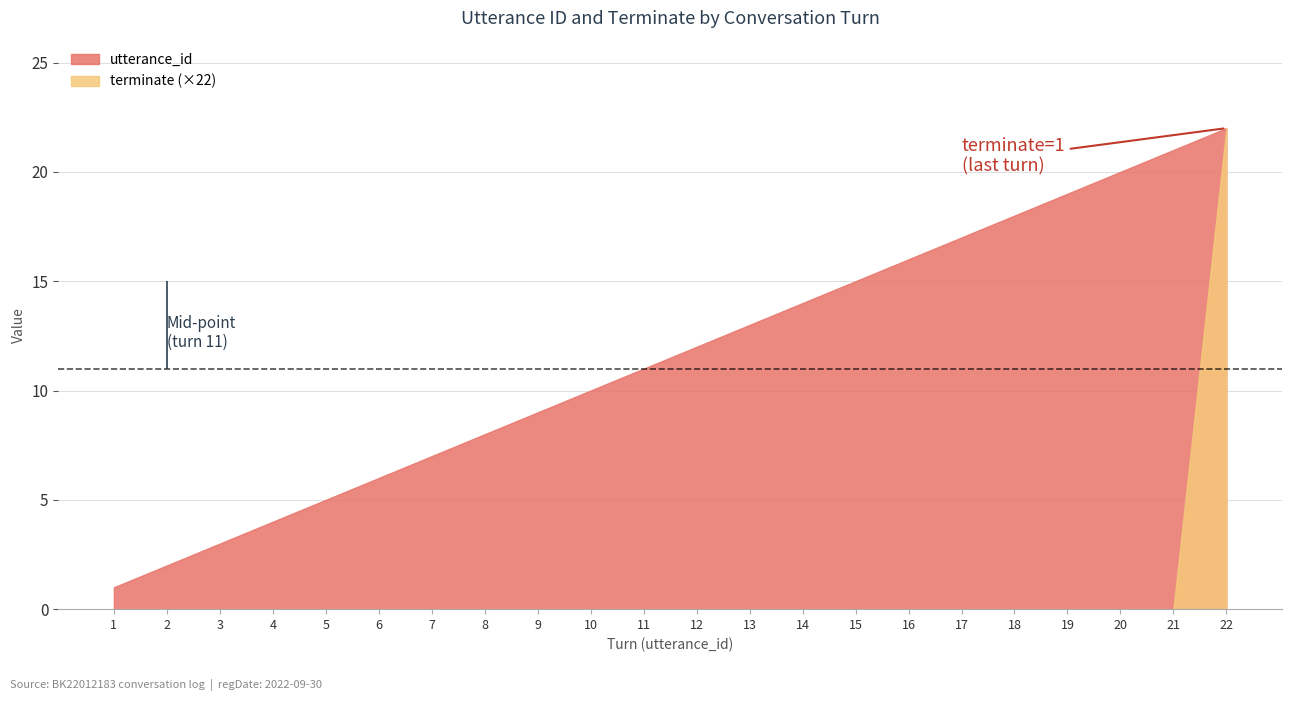

How many distinct data groups are displayed?

2